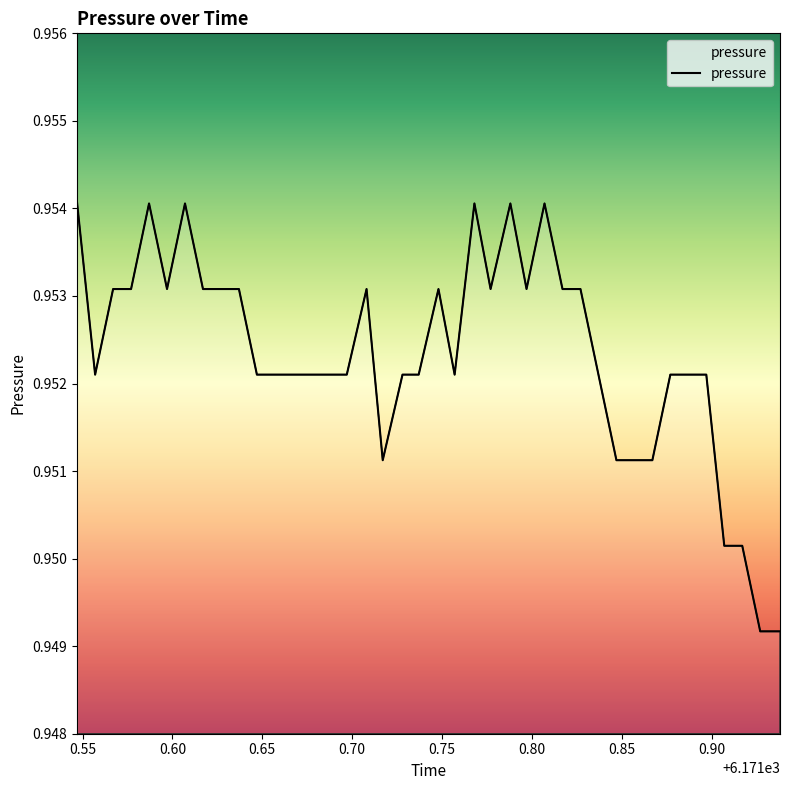

How many lines are shown in the chart?

1